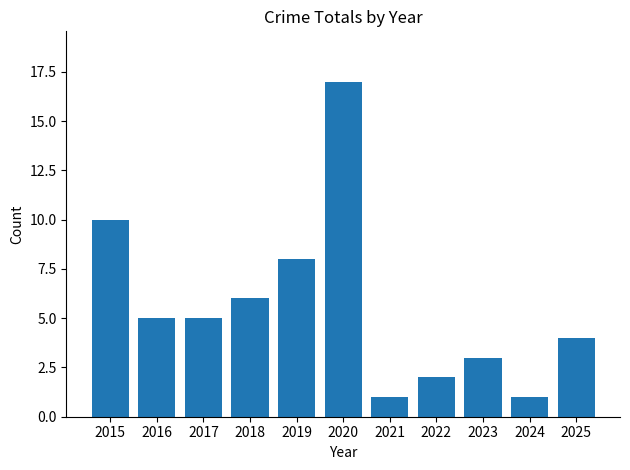

Are the bars horizontal?

No